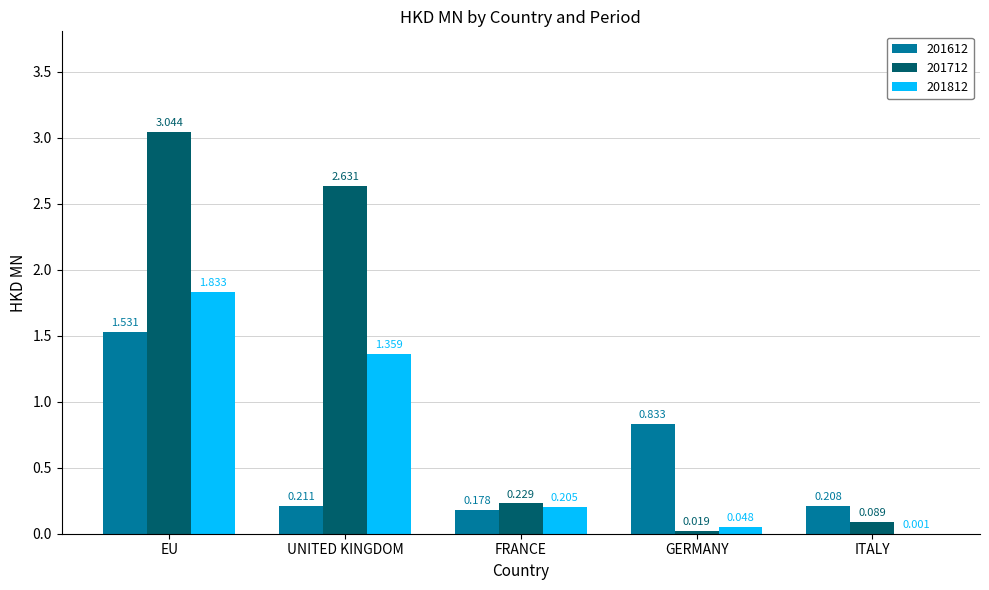

At which label does 201812 reach its peak?

EU